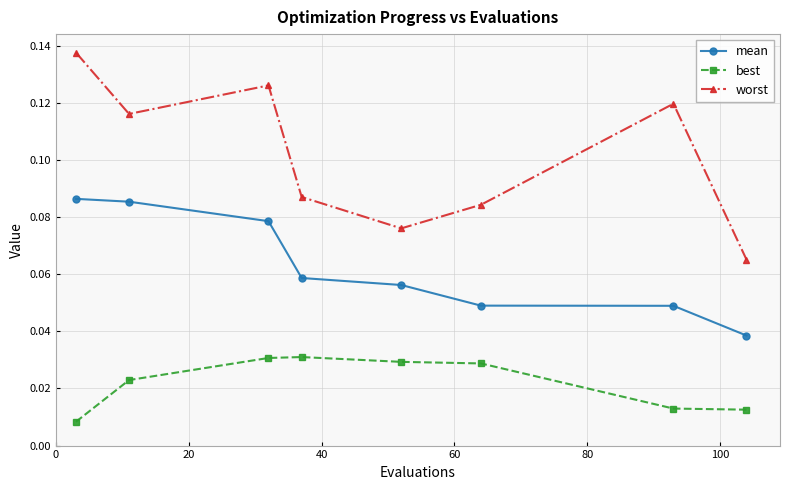

What is the sum of all worst values?

0.8